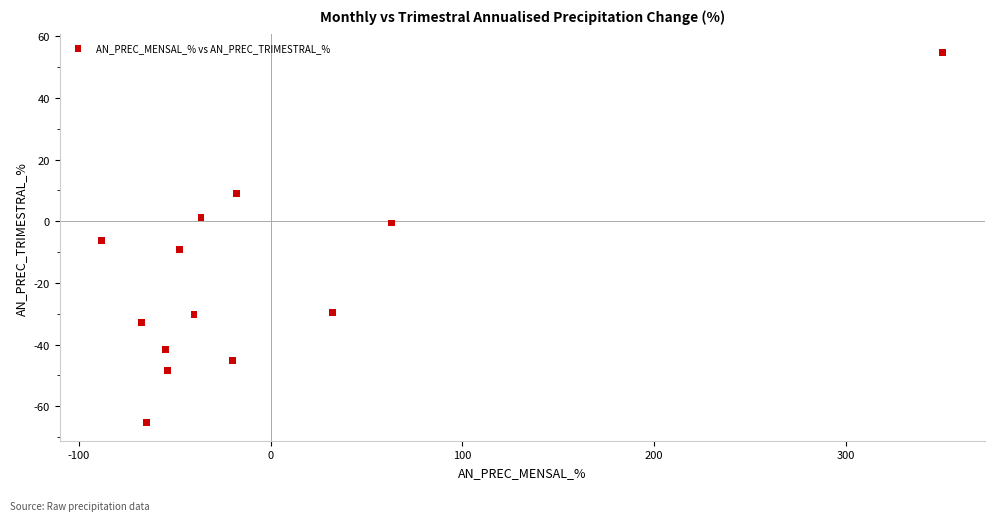

What is the range of X values (max minus min)?

438.9